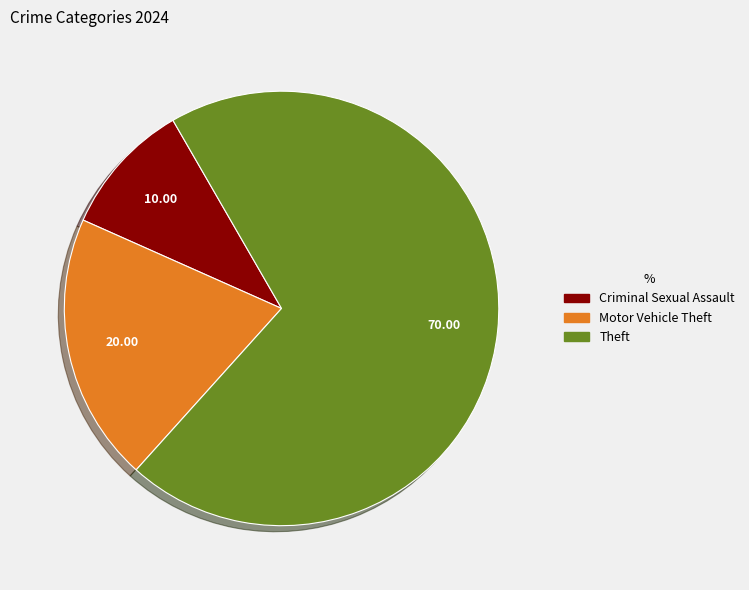

Is there any slice that represents more than half of the pie?

Yes